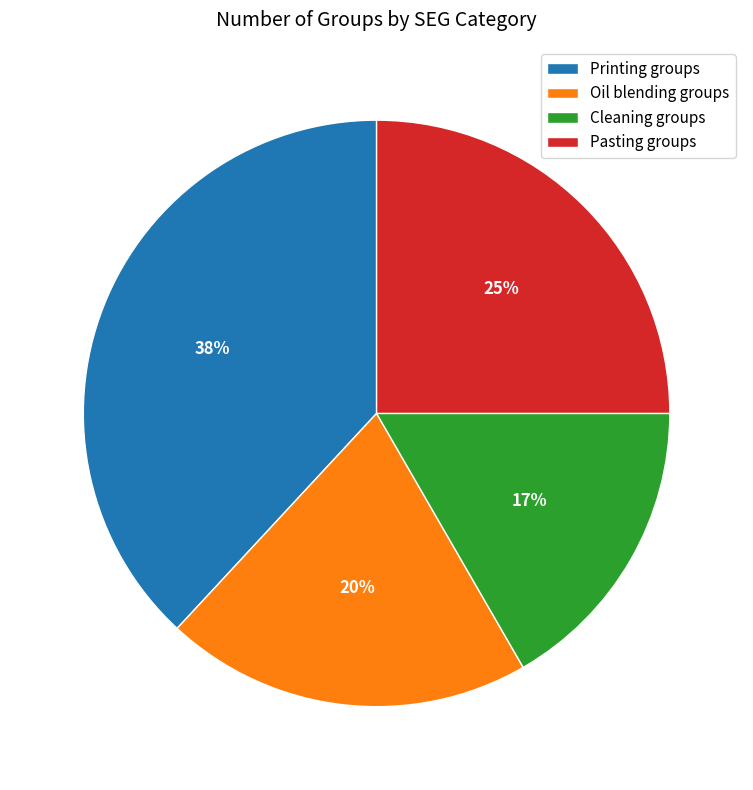

Is there any slice that represents more than half of the pie?

No